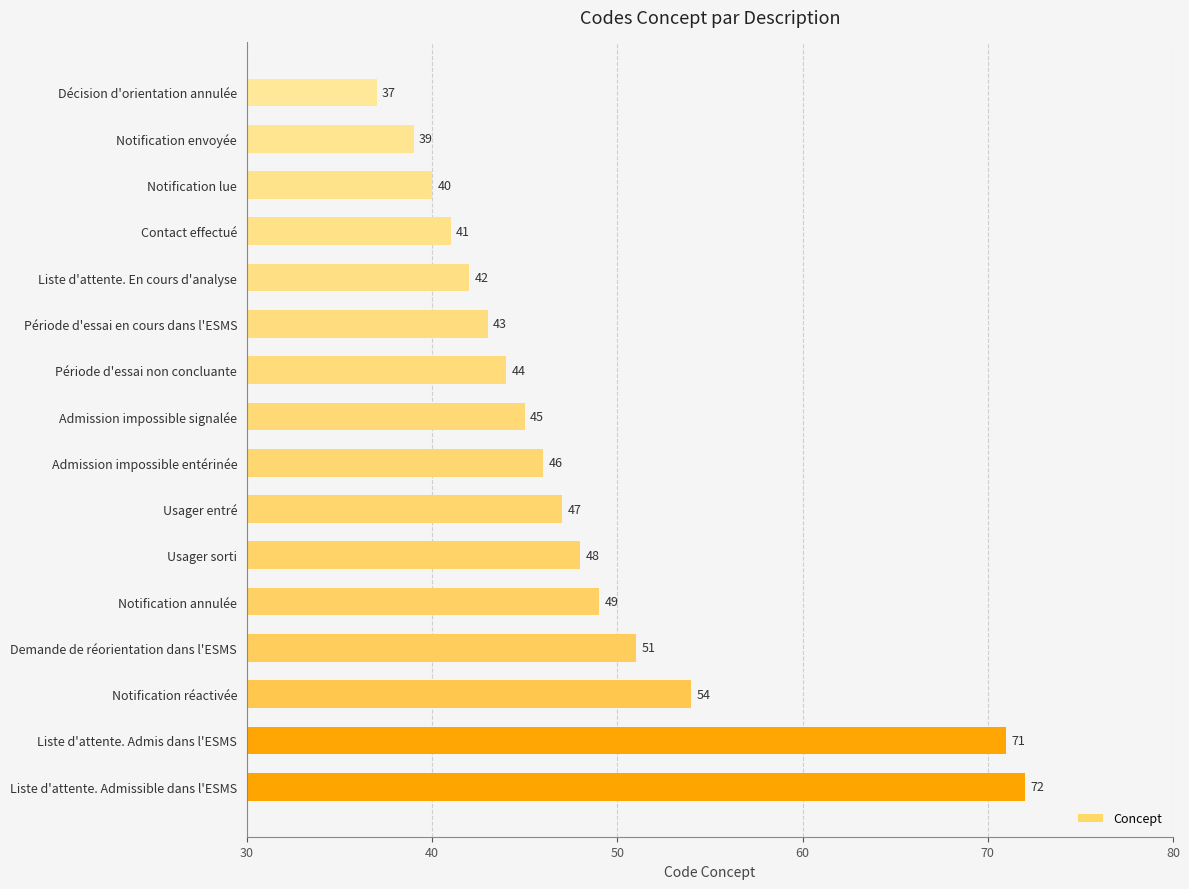

What is the label of the 13th bar from the bottom?

Contact effectué